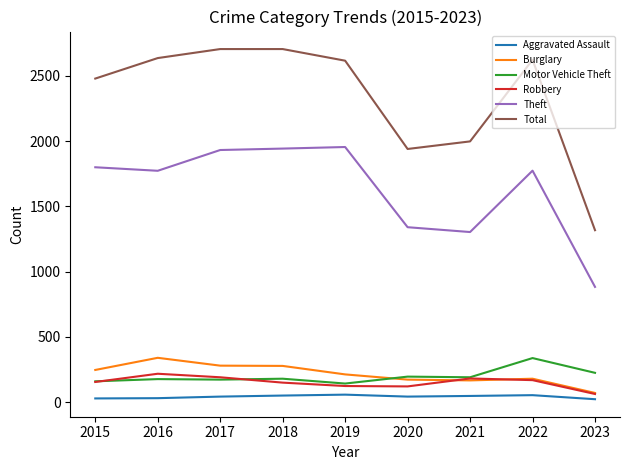

What is the total value across all series at 2016?

5173